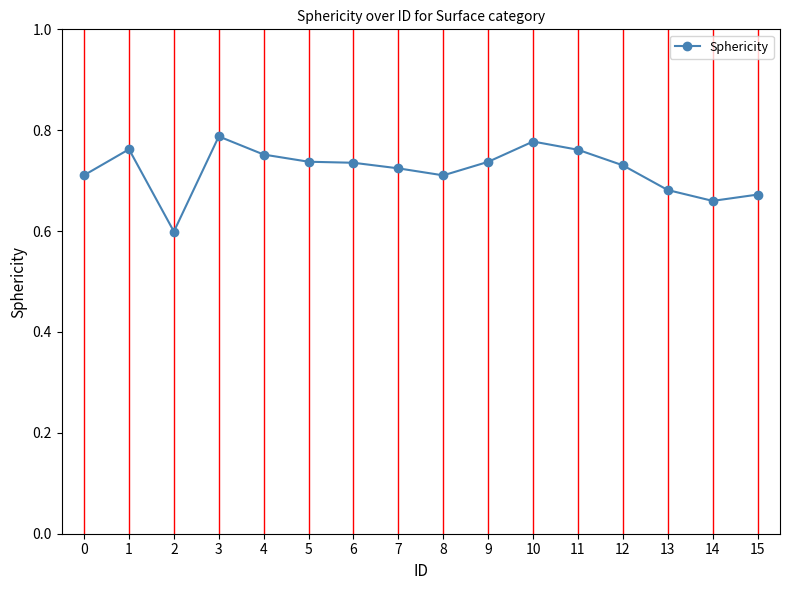

How many interior local valleys (lower than both neighbors) does the data have?

3